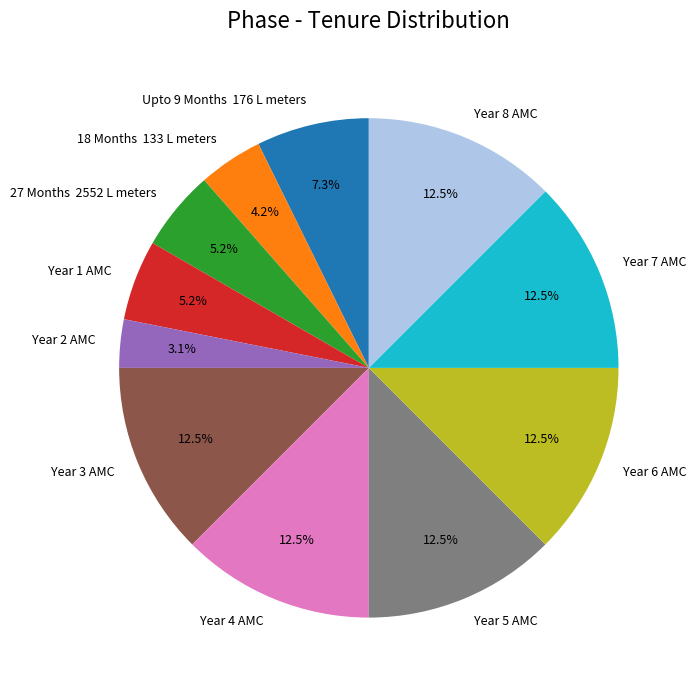

Does any single category account for the majority?

No